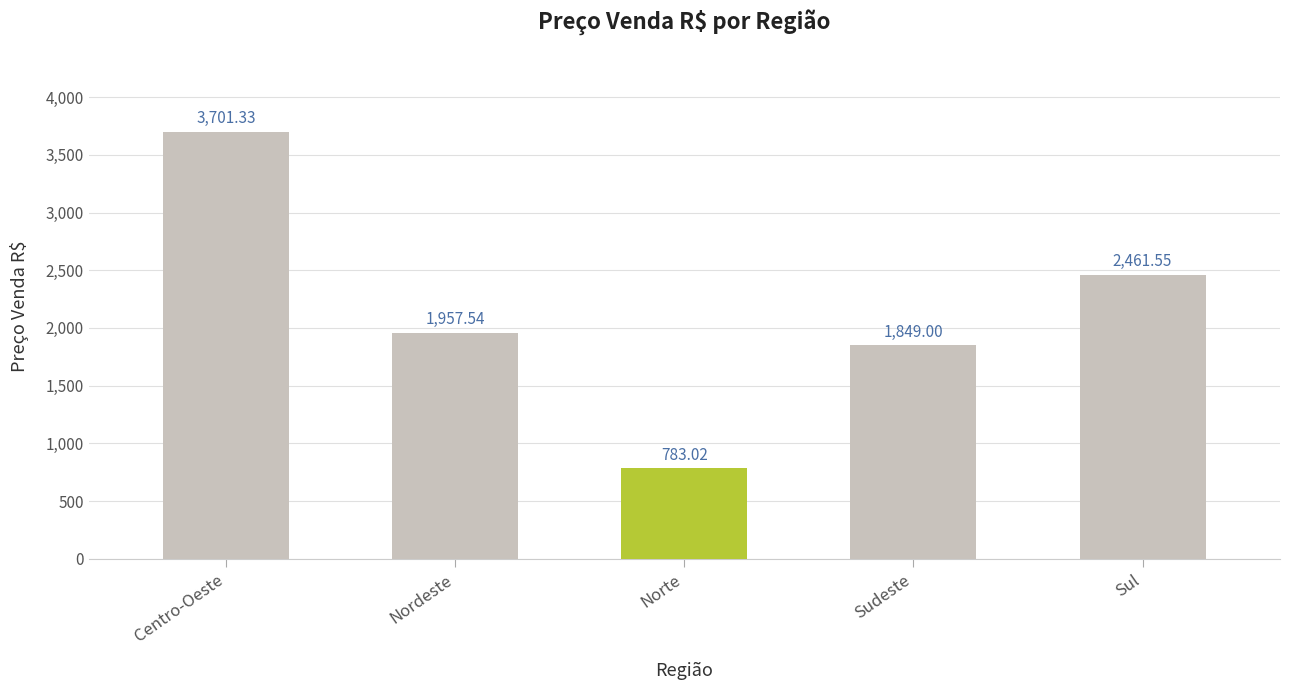

The chart shows a value of 1261.1 at Nordeste. True or false?

False